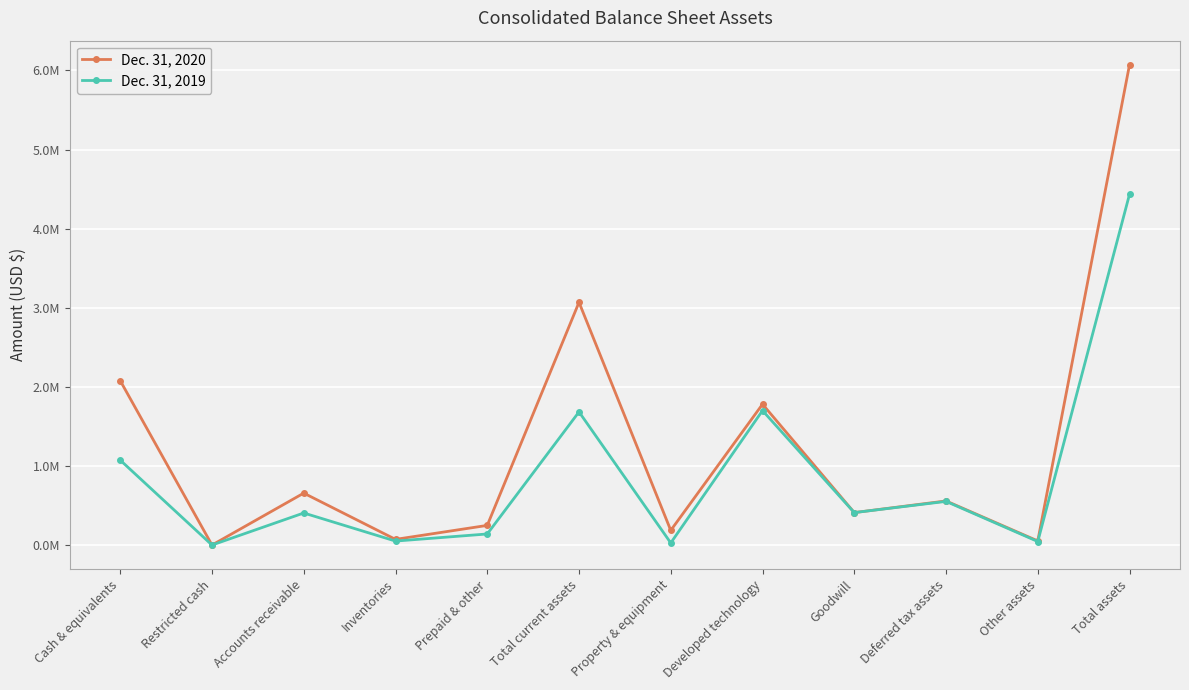

In Dec. 31, 2020, how many points are lower than both neighbors (excluding endpoints)?

5